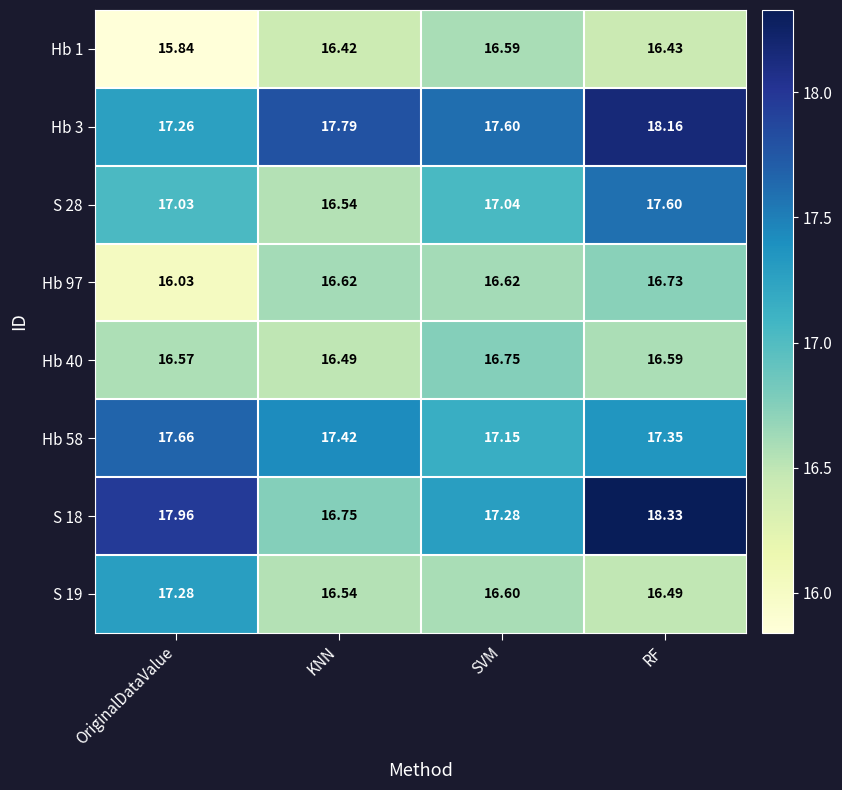

At how many categories does at least one series exceed 17?

4